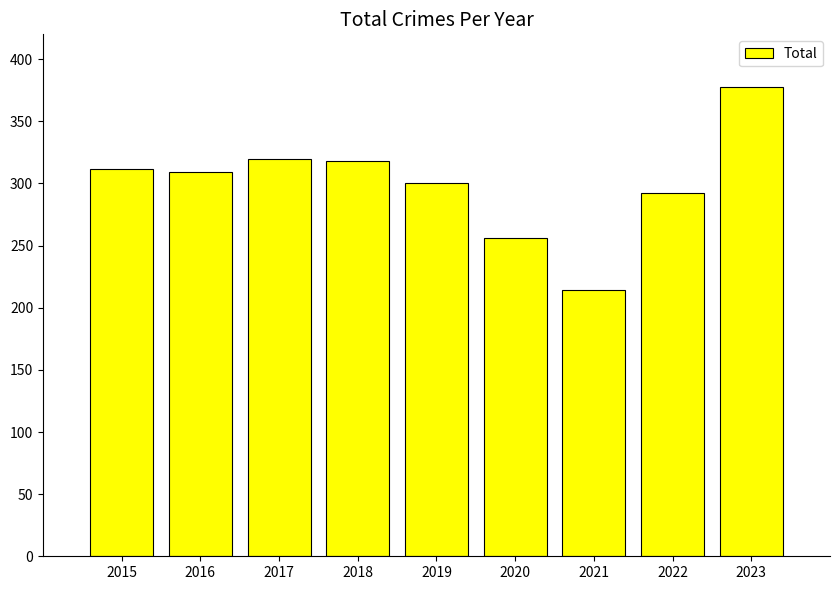

What is the approximate value at 2019, to the nearest 10?

300